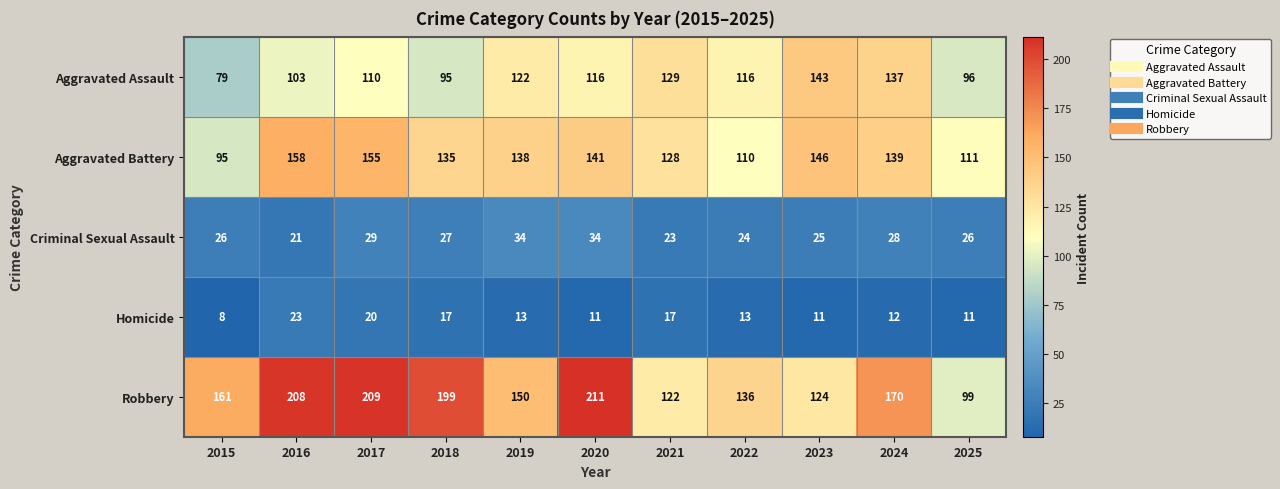

What is the greatest value displayed?

211